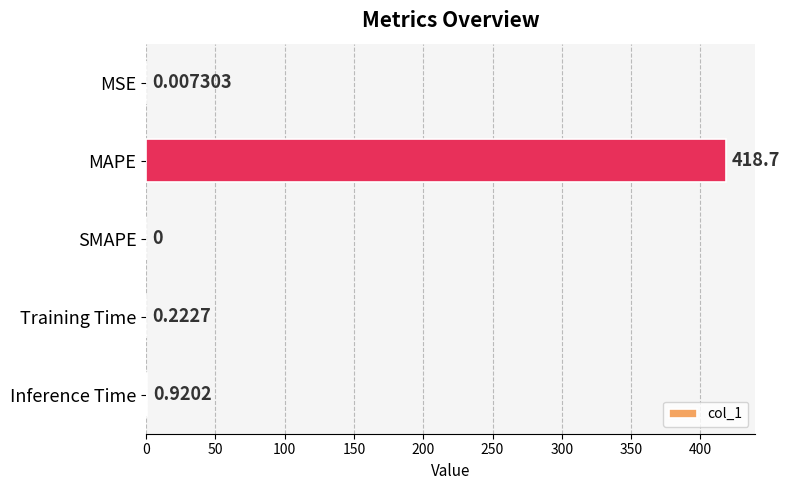

Which category has the highest value across all series?

MAPE